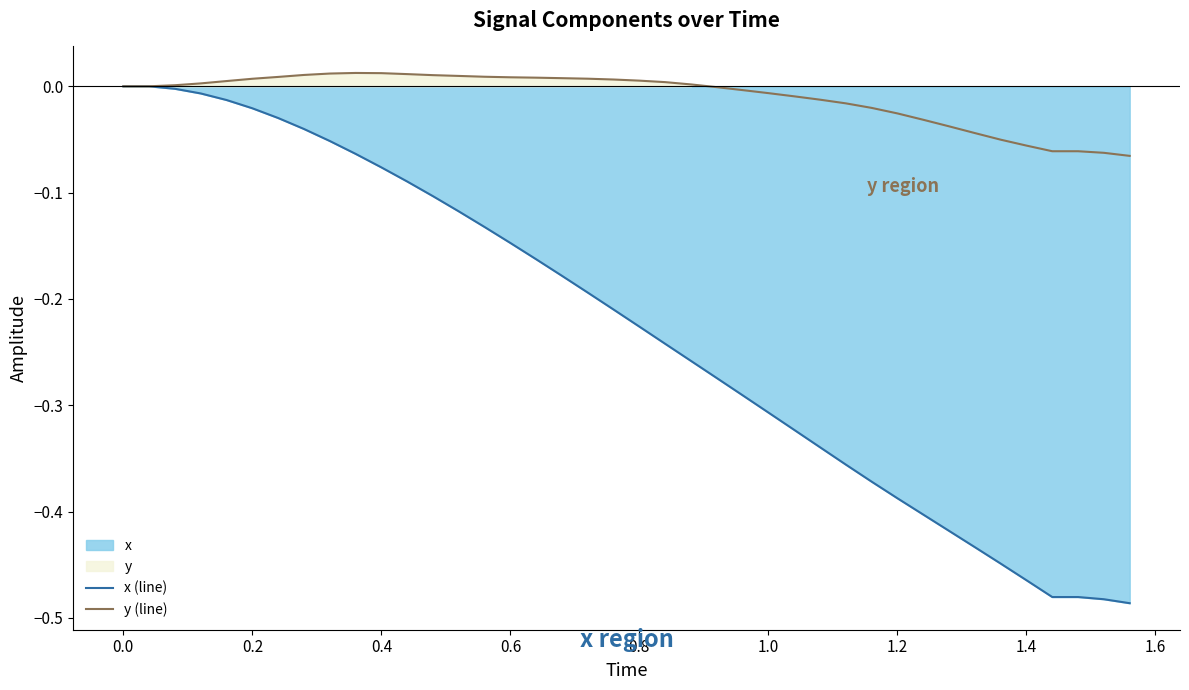

How many values in the x (line) series are below 0?

38